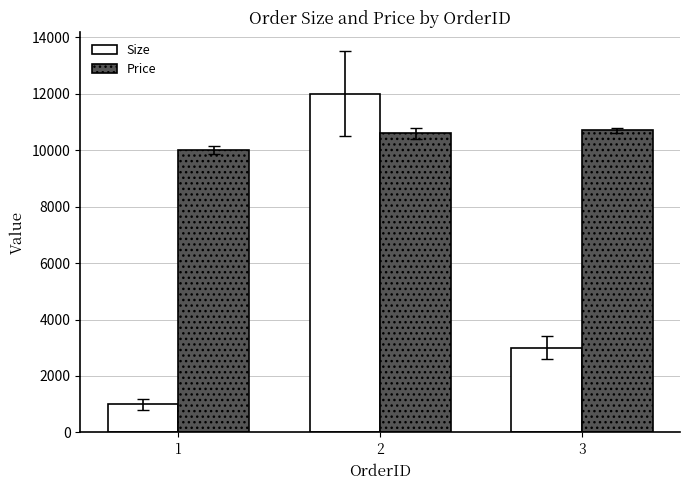

How many values in the Size series are below 3000?

1